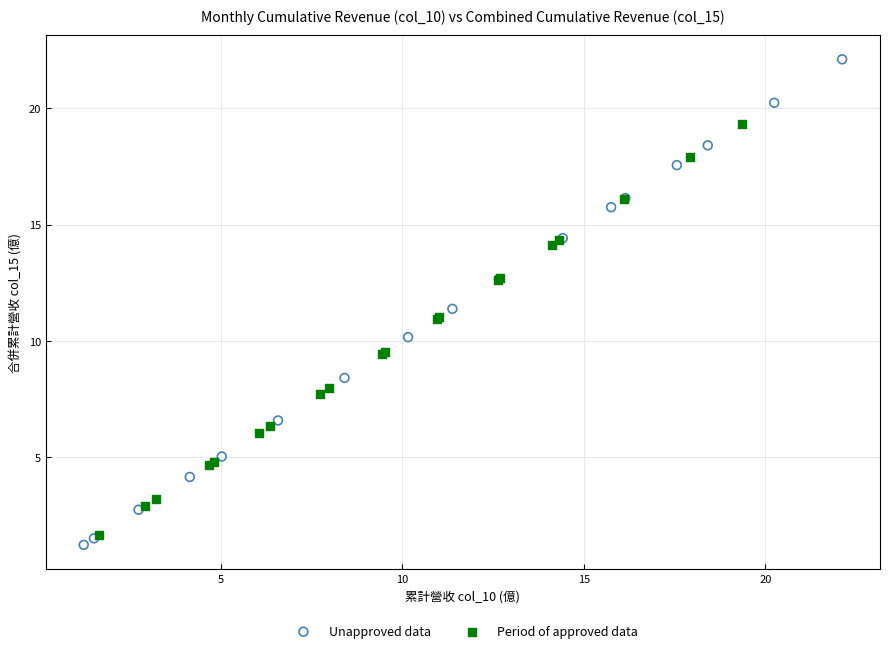

What are all the series names shown in the legend?

Unapproved data, Period of approved data